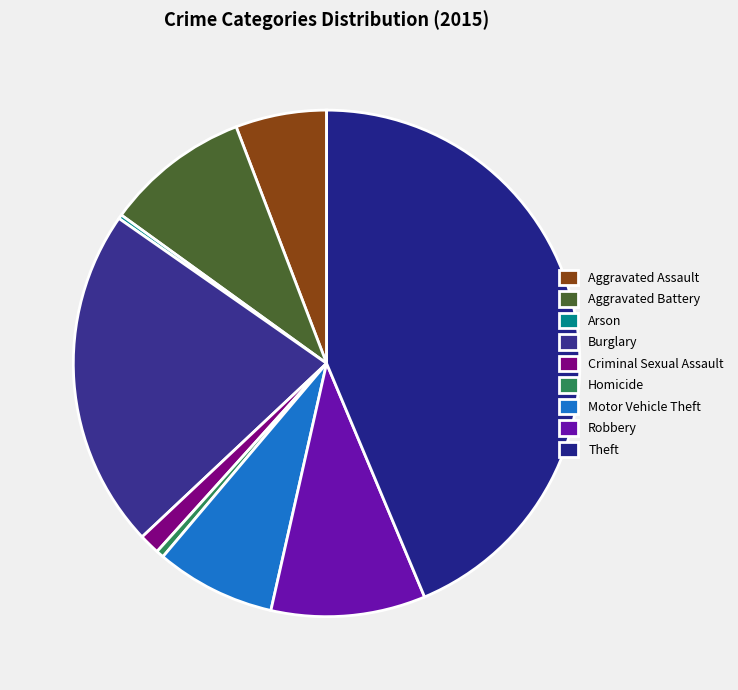

Do Criminal Sexual Assault and Arson together represent more than half of the pie?

No